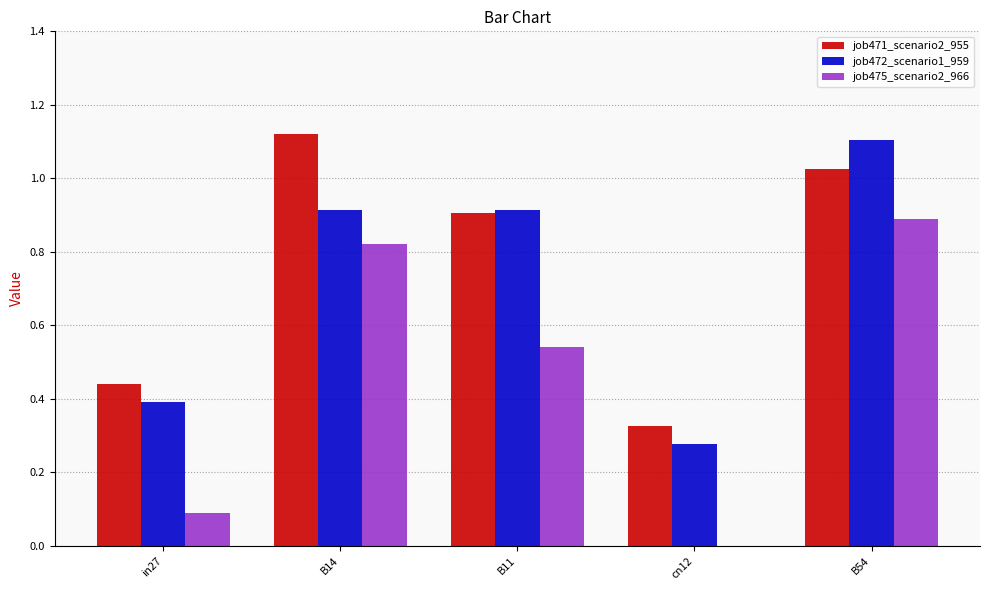

What is the total value across all series at B11?

2.4